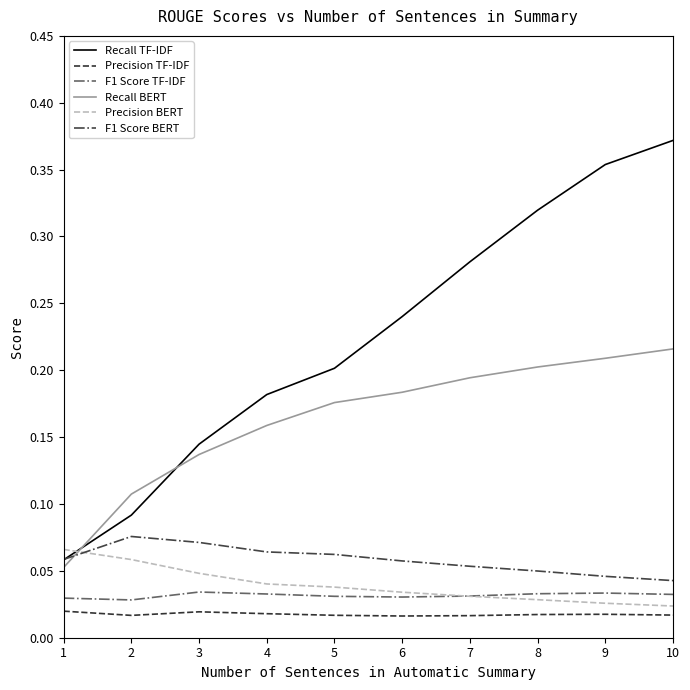

Which series changed the most between 4 and 5?

Recall TF-IDF